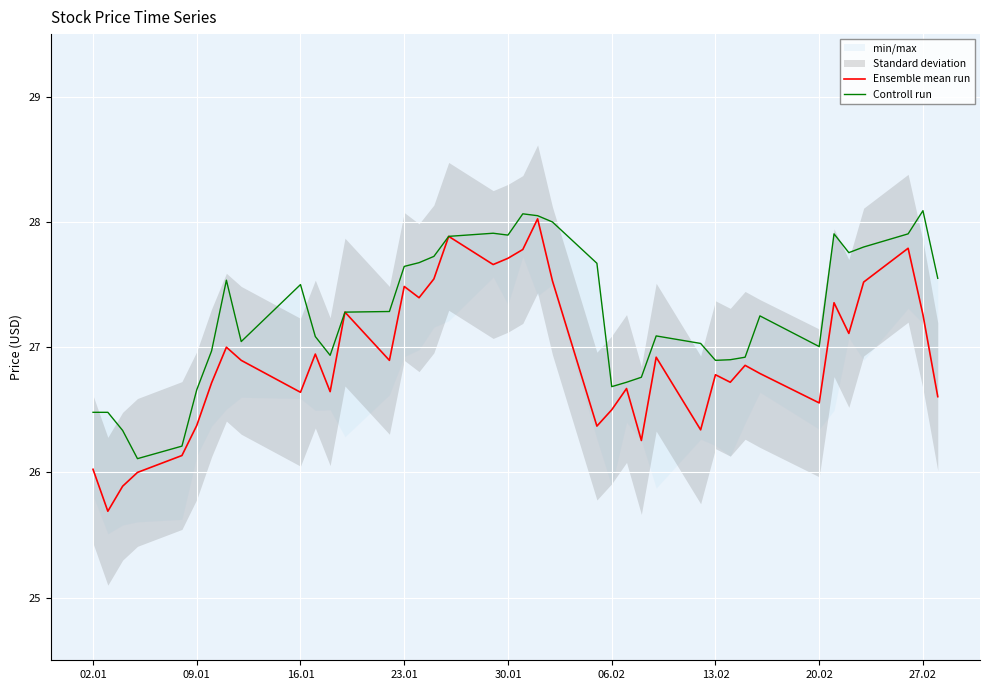

What is the highest value of the Ensemble mean run series?

28.0